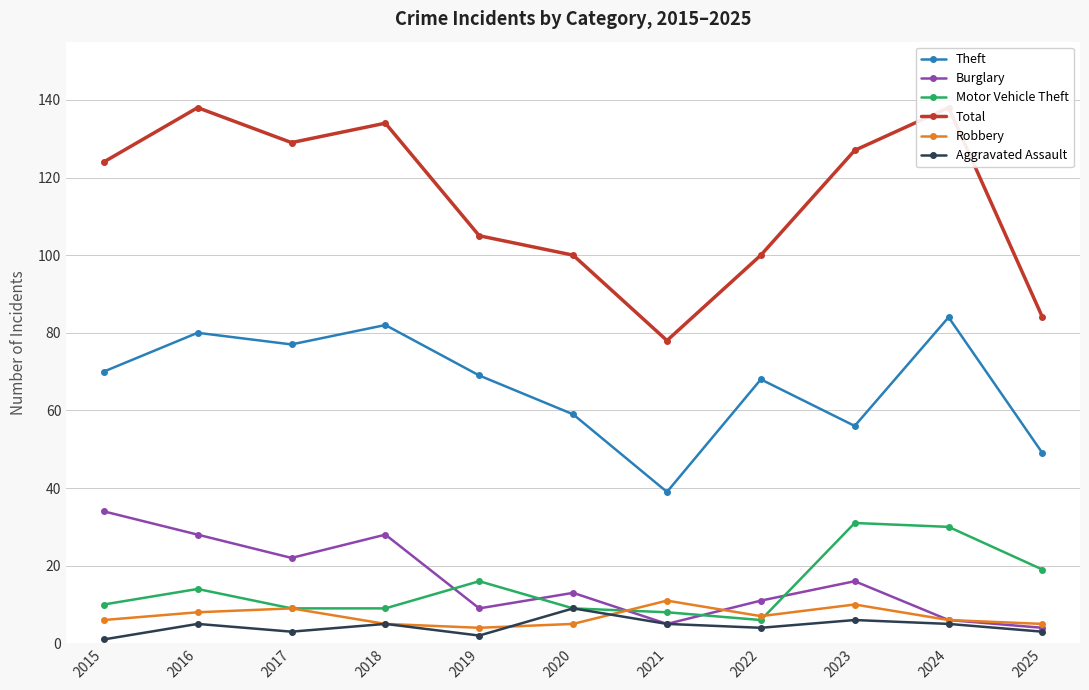

At which label is Robbery closest to 7?

2022